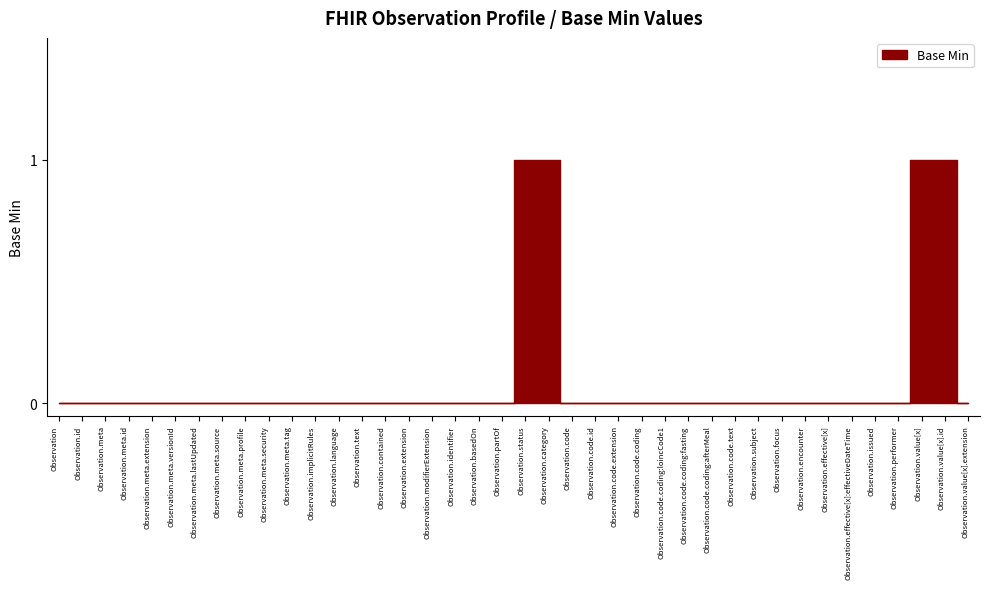

What is the difference between the maximum and minimum values?

1